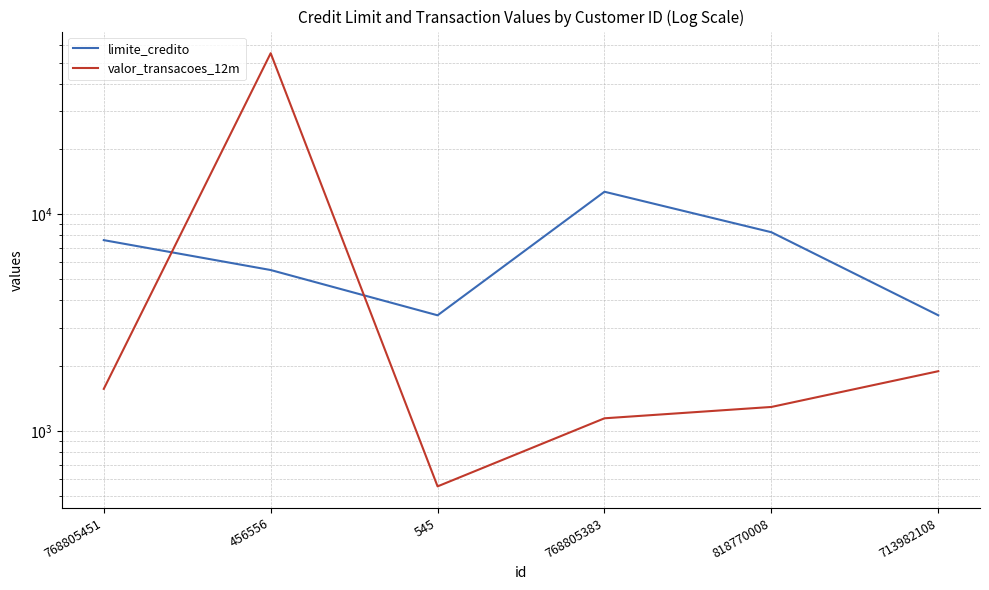

Reading right to left, what are all the values shown in this chart?

limite_credito: 713982108=3418.6	818770008=8257.0	768805383=12691.5	545=3417.6	456556=5527.0	768805451=7591.5
valor_transacoes_12m: 713982108=1887.7	818770008=1291.5	768805383=1144.9	545=555.7	456556=55251.4	768805451=1564.9